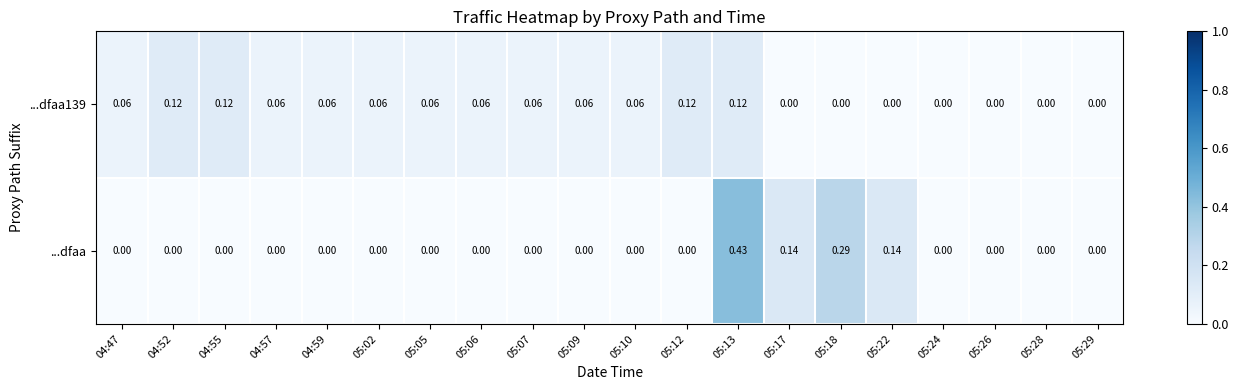

How many data points does each series have?

20